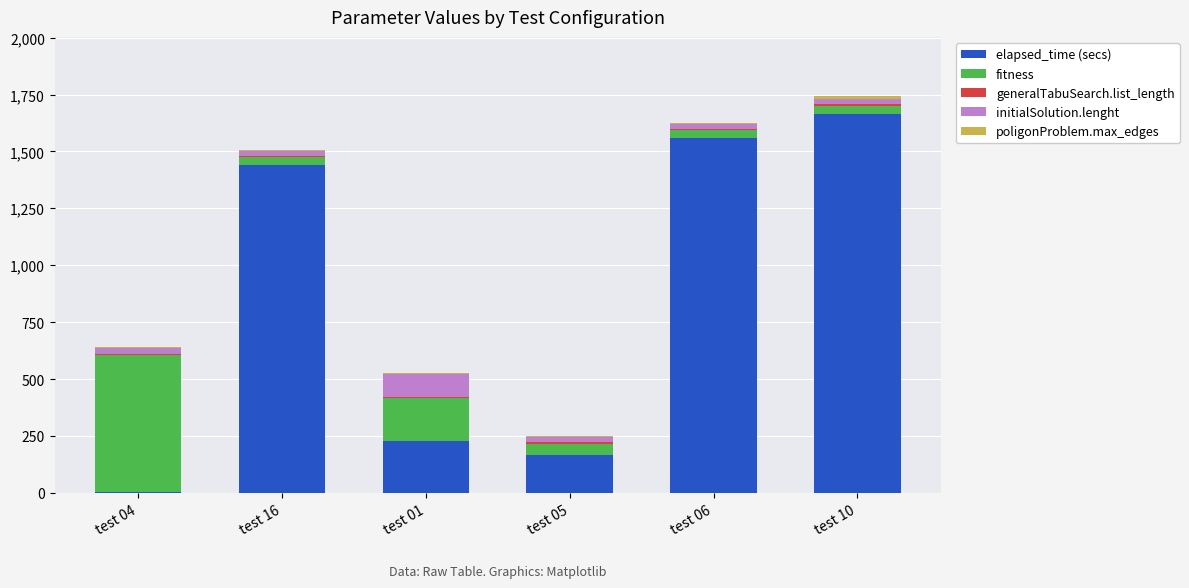

The value of elapsed_time (secs) at test 05 is 166.2. True or false?

True